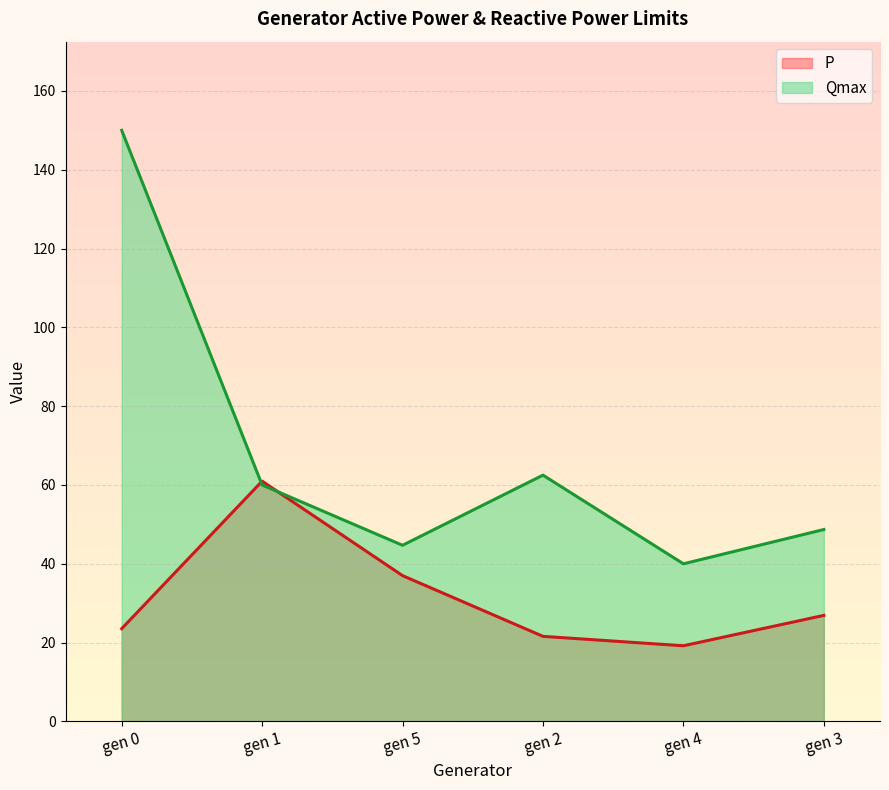

Which series changed the most between gen 5 and gen 3?

P